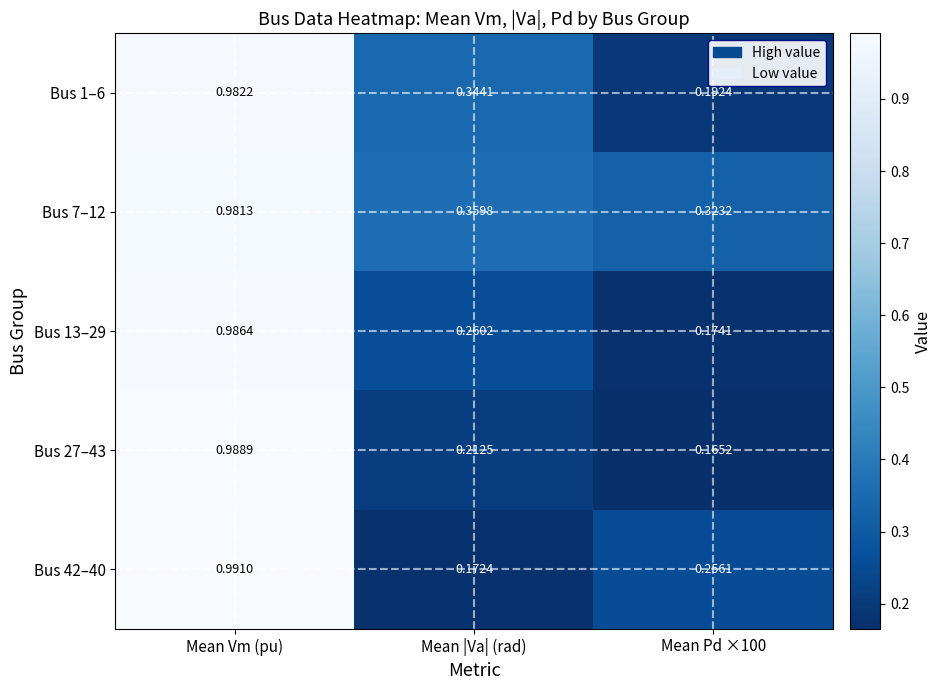

Which series changed the most between Mean Vm (pu) and Mean |Va| (rad)?

Bus 42–40